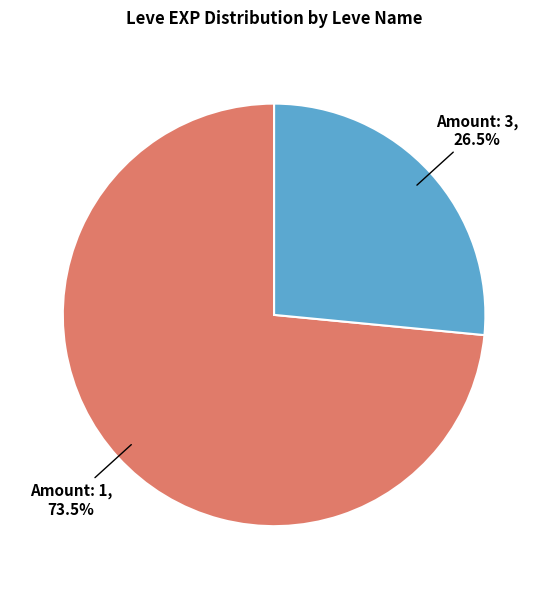

How many segments does this pie chart have?

2